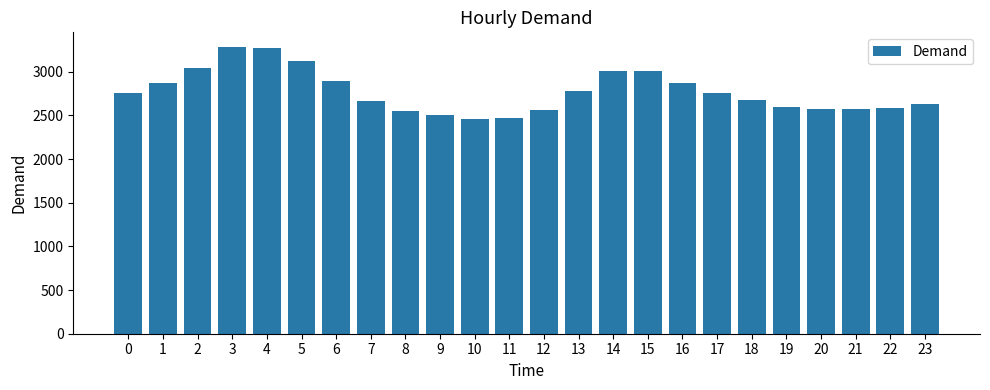

The value at 18 is 2676. True or false?

True